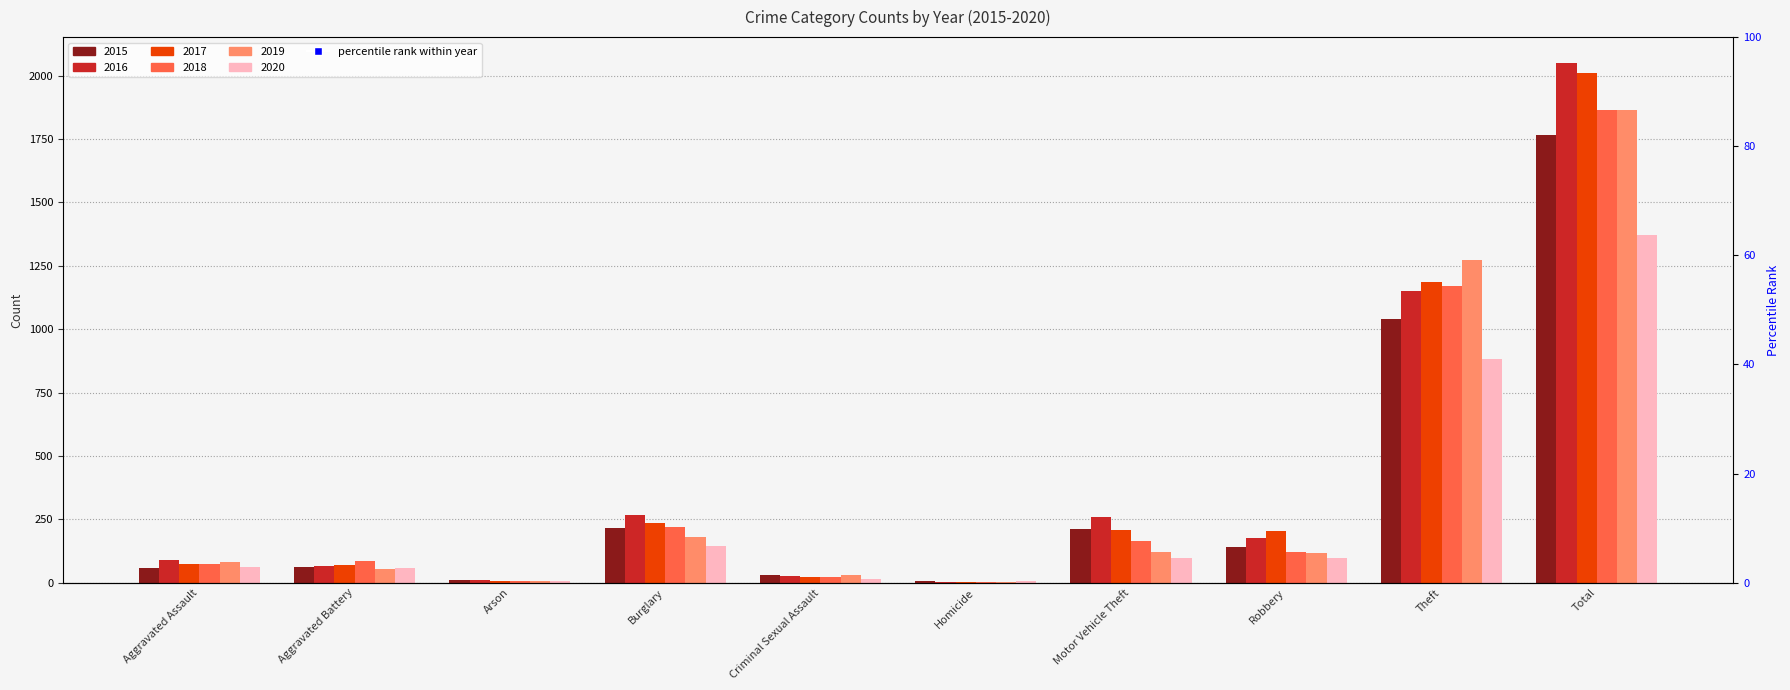

Which series contains the lowest Y value?

2016